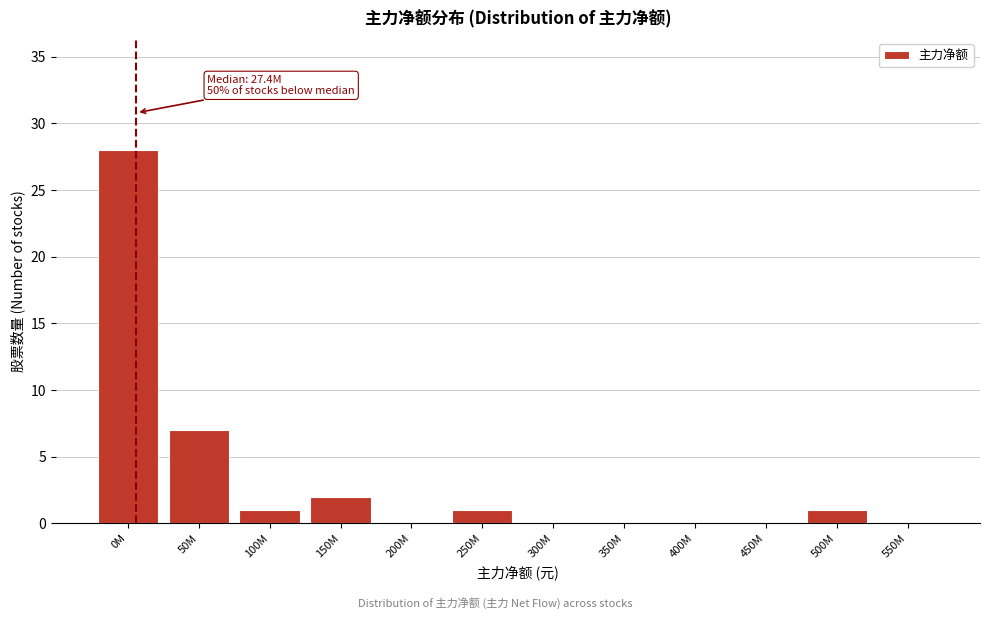

Reading left to right, extract all data points from this chart.

0M=28	50M=7	100M=1	150M=2	200M=0	250M=1	300M=0	350M=0	400M=0	450M=0	500M=1	550M=0